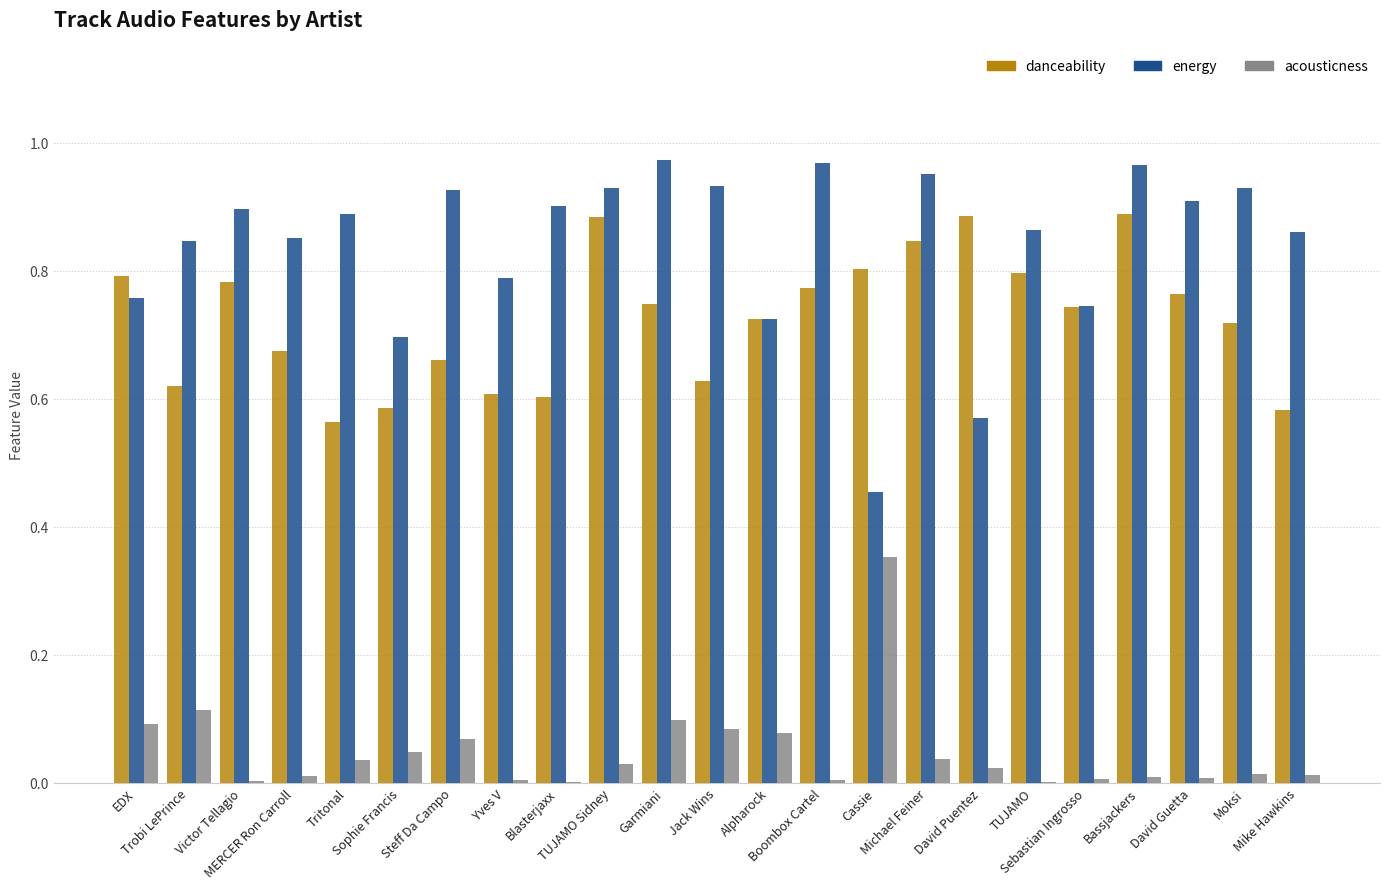

What is the sum of all acousticness values?

1.1